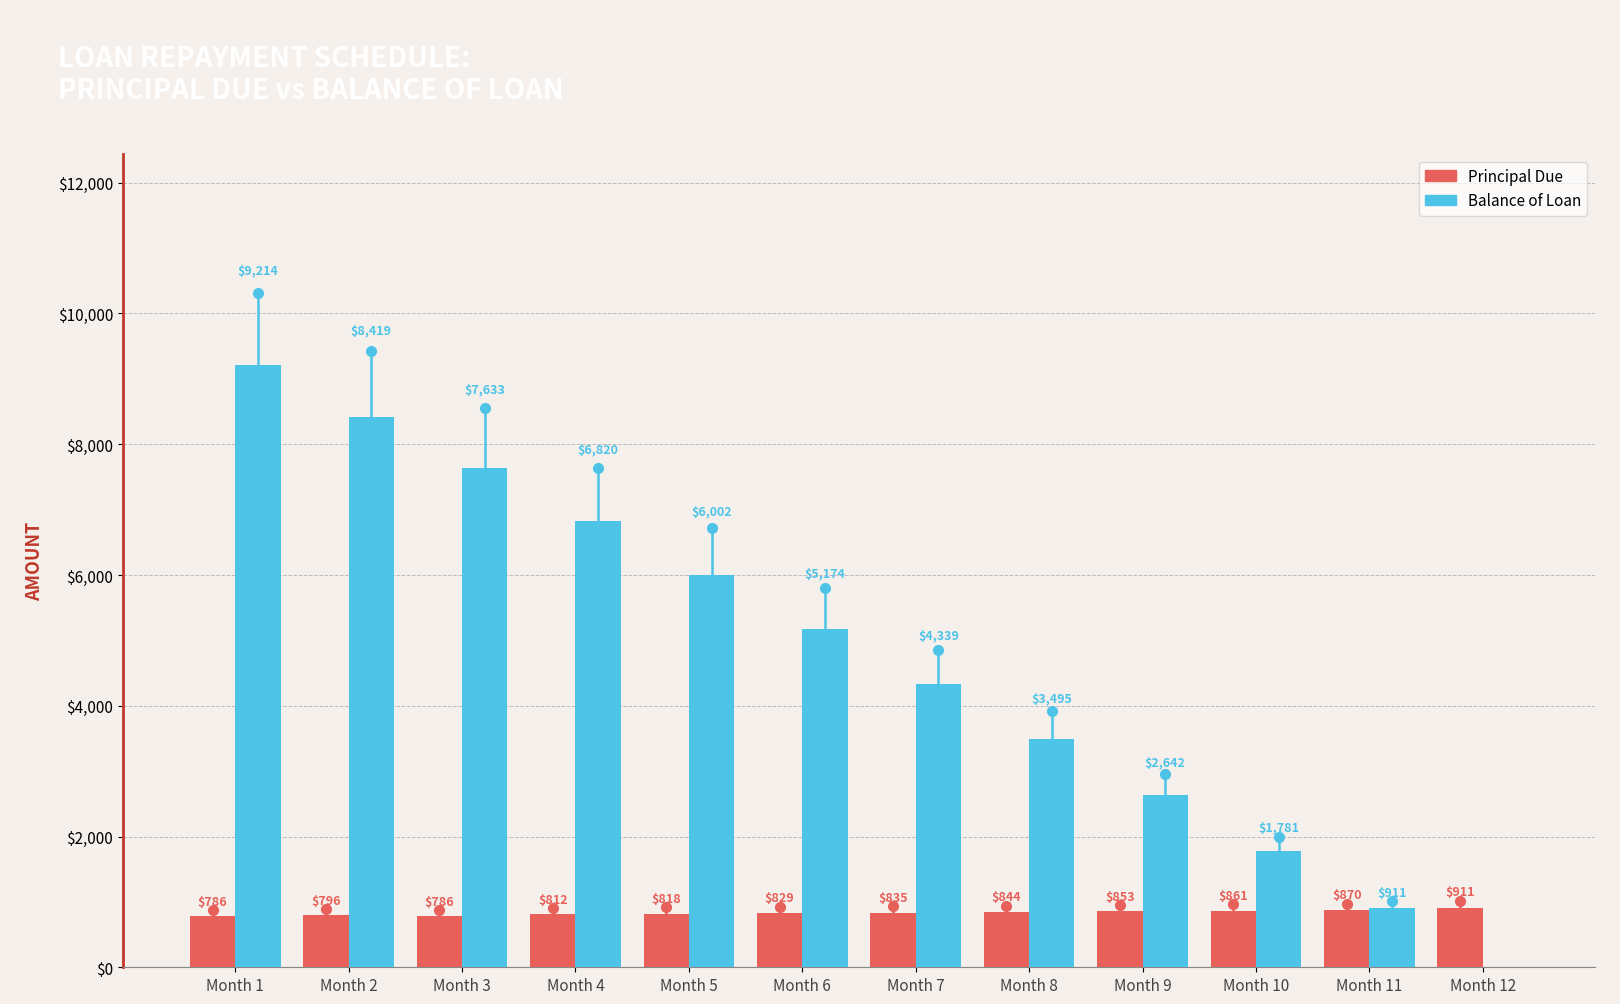

How many series are shown in this chart?

2